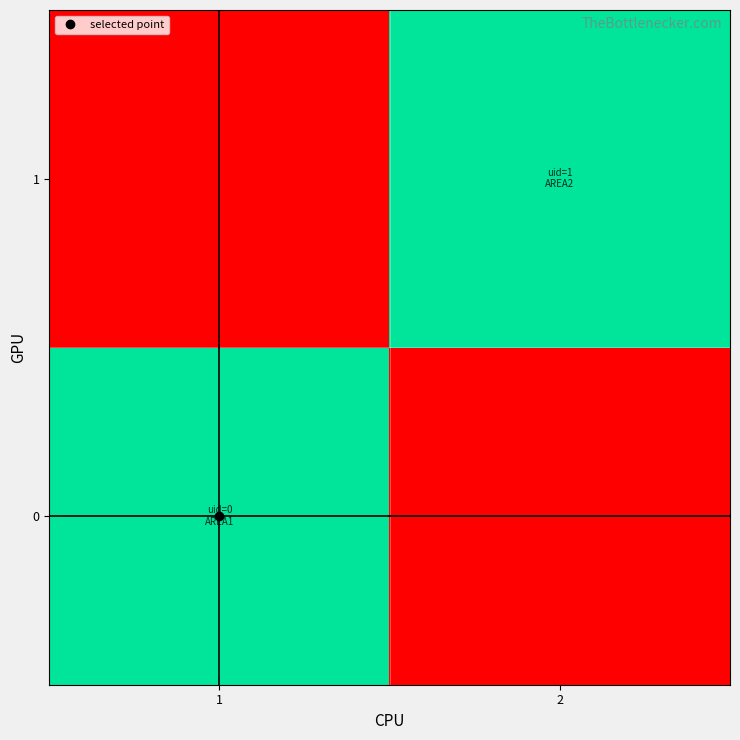

Reading left to right, what are all the values shown in this chart?

0: 1=1	2=0
1: 1=0	2=1